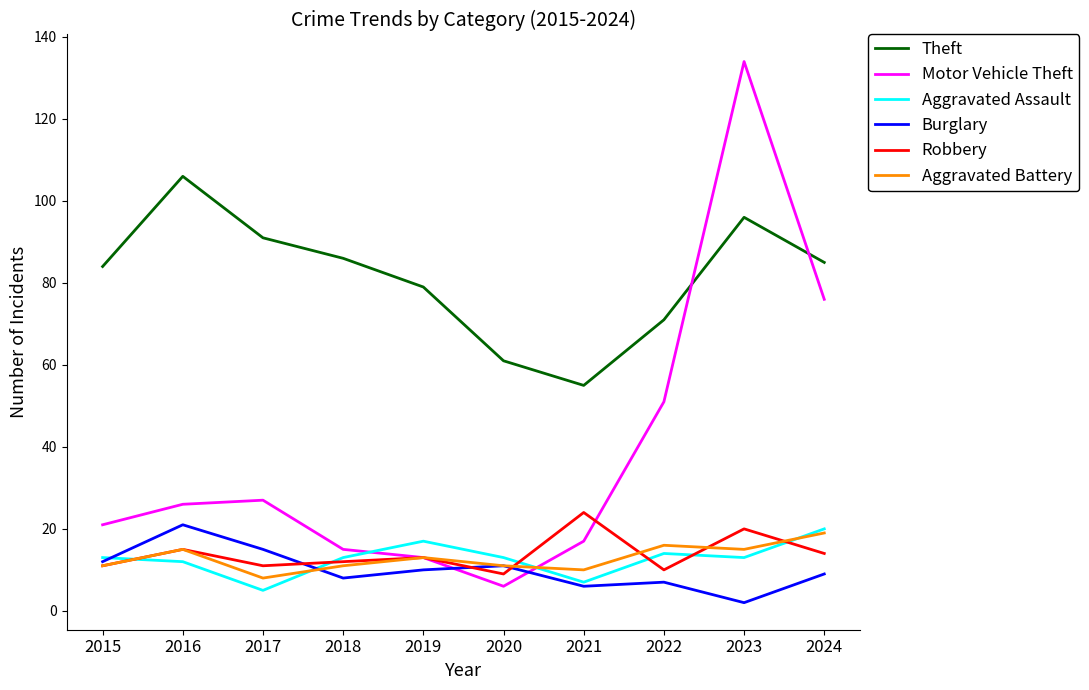

What is the difference between the maximum and minimum values in the Aggravated Battery series?

11